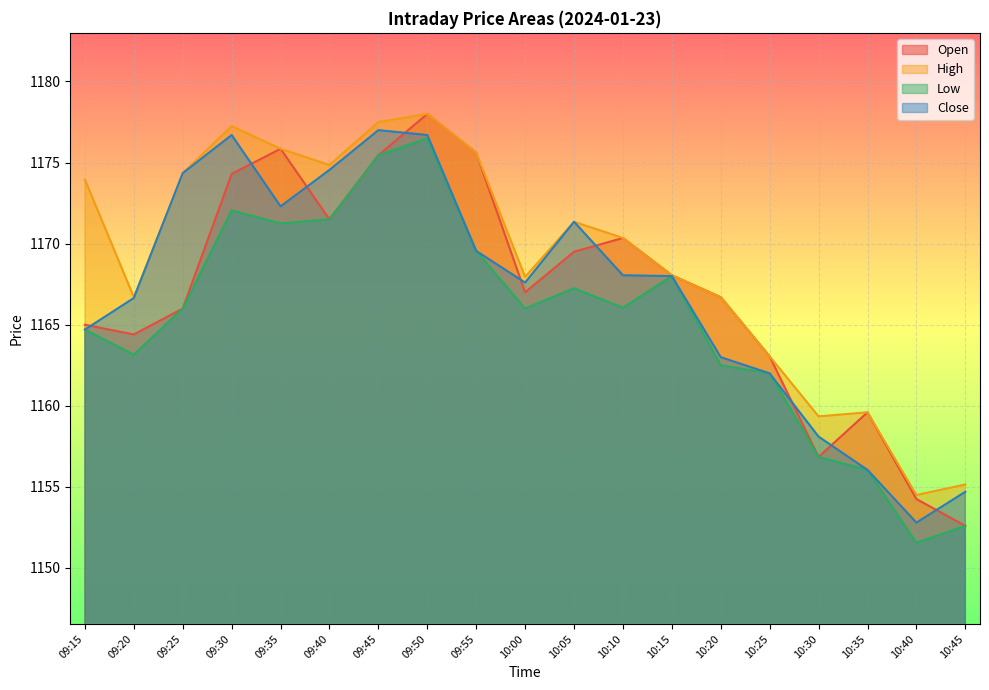

Which series has the largest total across all categories?

High